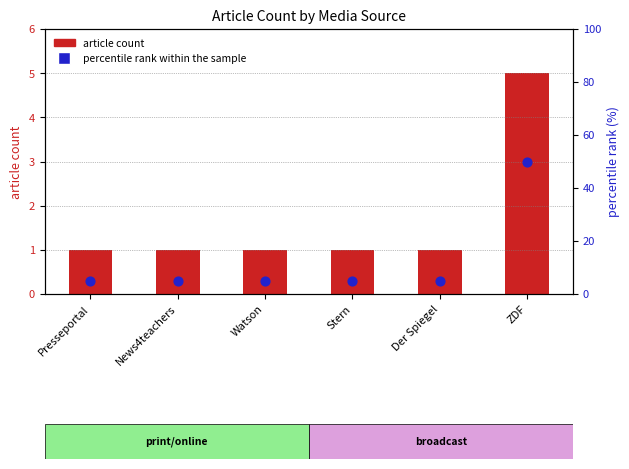

Which series contains the lowest Y value?

article count